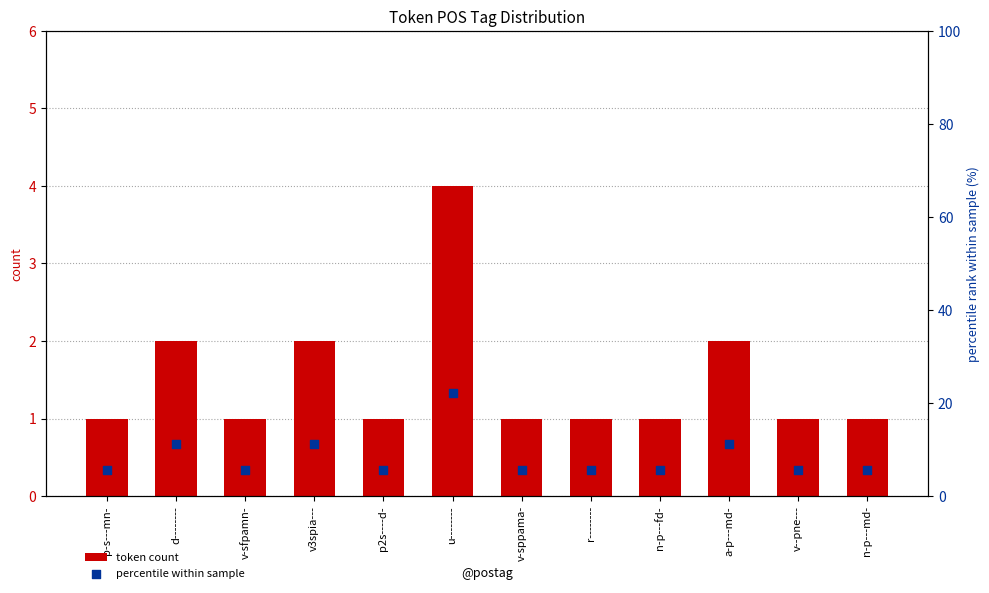

What are all the series names shown in the legend?

token count, percentile within sample